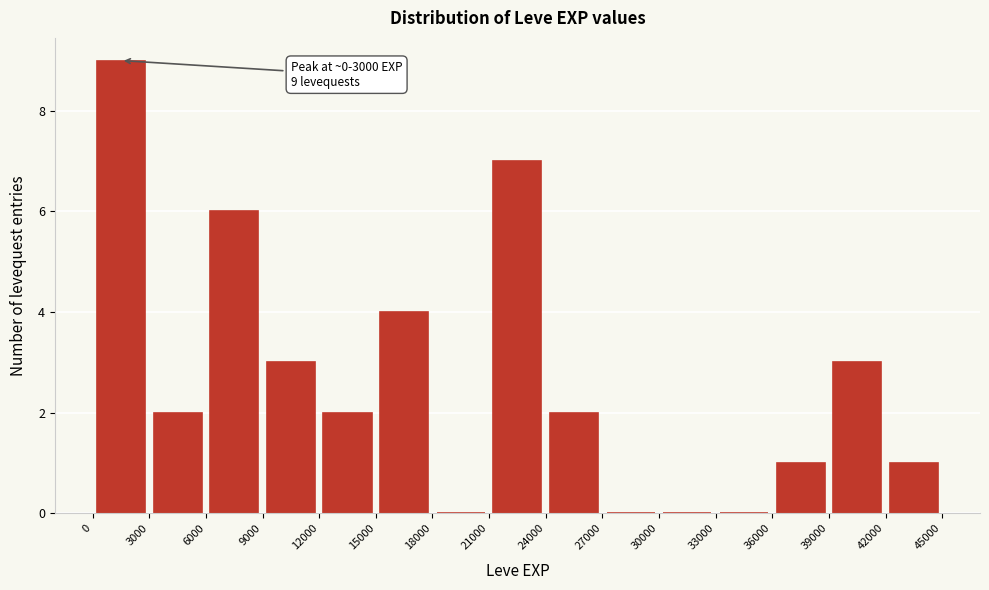

Which range on the x-axis has the tallest bar?

0 to 3000